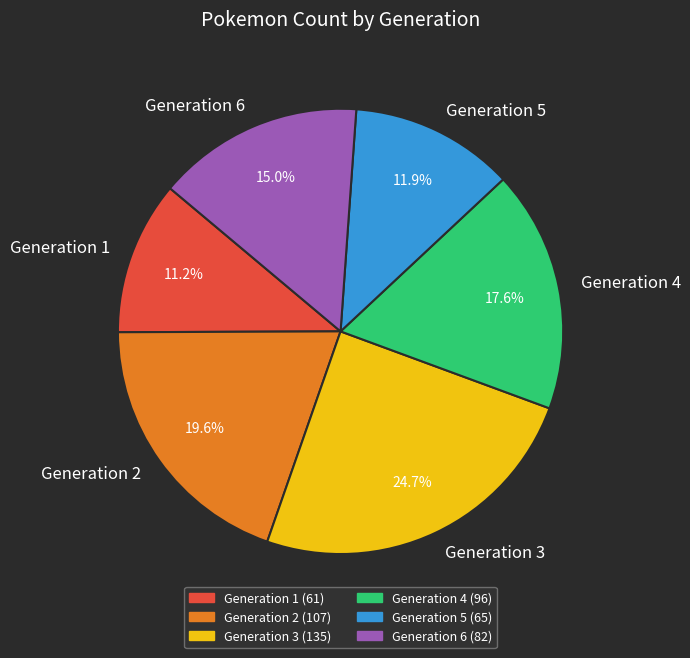

To the nearest percent, what is the difference between the largest and smallest slice percentages?

14%